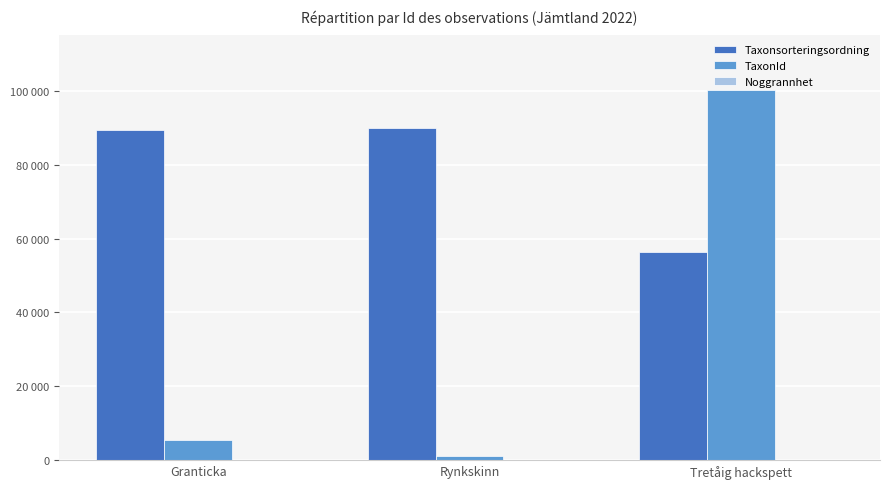

Between Tretåig hackspett and Granticka, which is larger?

Granticka